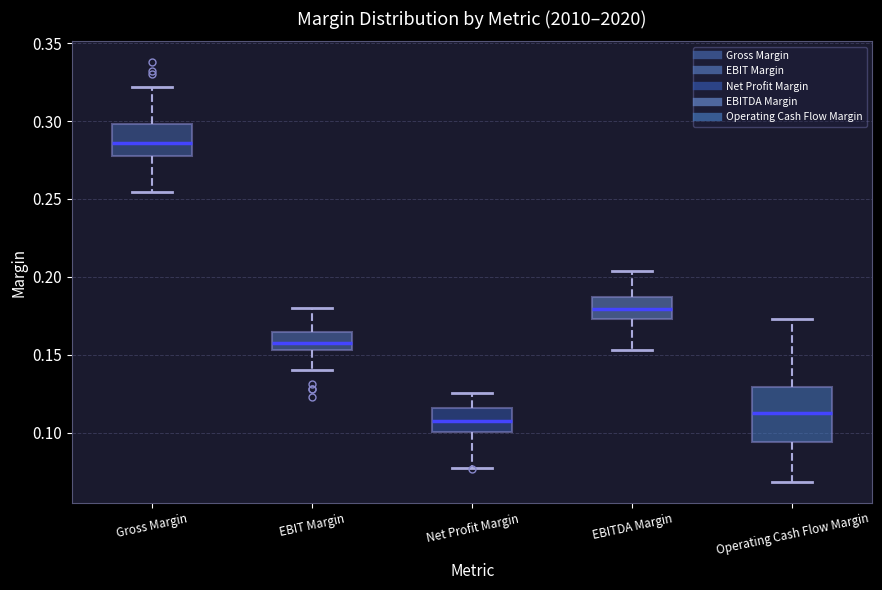

Reading left to right, transcribe this box plot: for each box, give where its median line is, the range the box spans, and where its two whiskers end, as read against the y-axis. The values are not printed on the chart, so give them approximately, as read against the axis.

Gross Margin: median 0.285, box 0.275 to 0.300, whiskers 0.255 to 0.320
EBIT Margin: median 0.160, box 0.155 to 0.165, whiskers 0.140 to 0.180
Net Profit Margin: median 0.110, box 0.100 to 0.115, whiskers 0.075 to 0.125
EBITDA Margin: median 0.180, box 0.175 to 0.185, whiskers 0.155 to 0.205
Operating Cash Flow Margin: median 0.110, box 0.095 to 0.130, whiskers 0.070 to 0.175